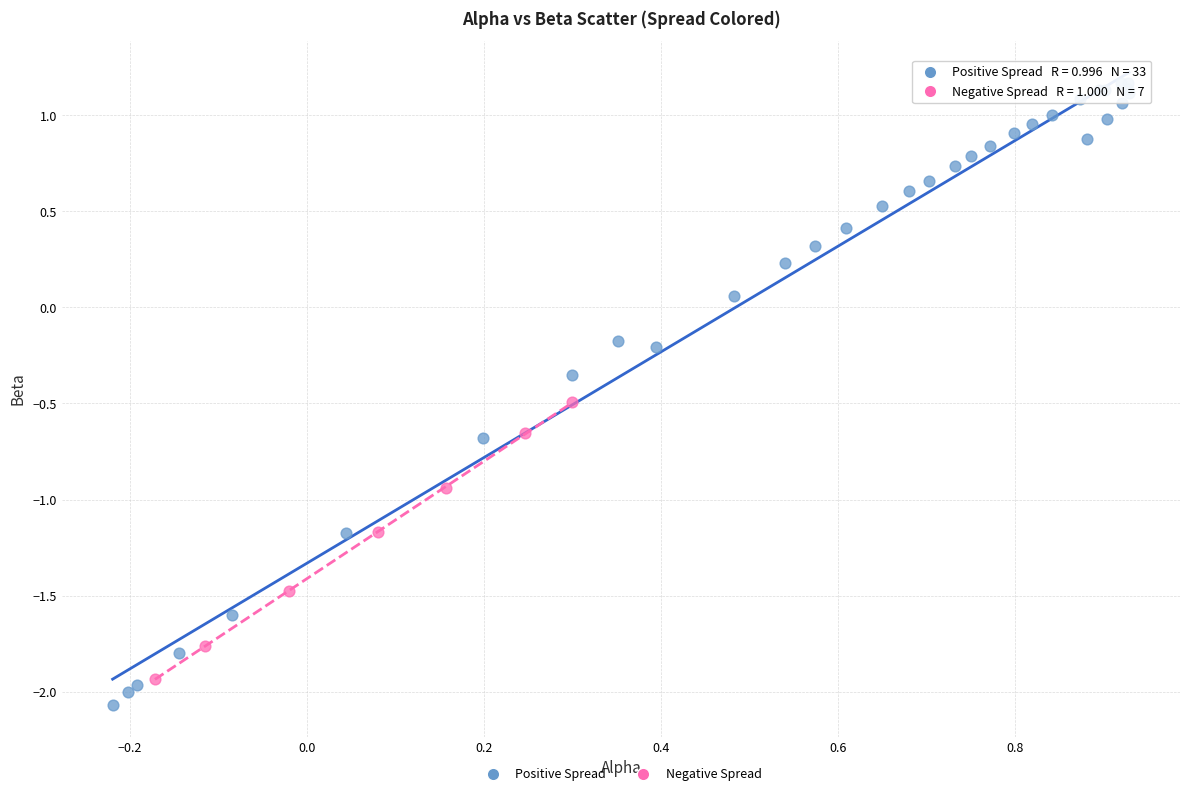

Which series contains the highest Y value?

Positive Spread